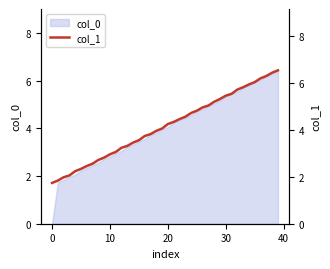

Where is the data nearest to the value 4?

18